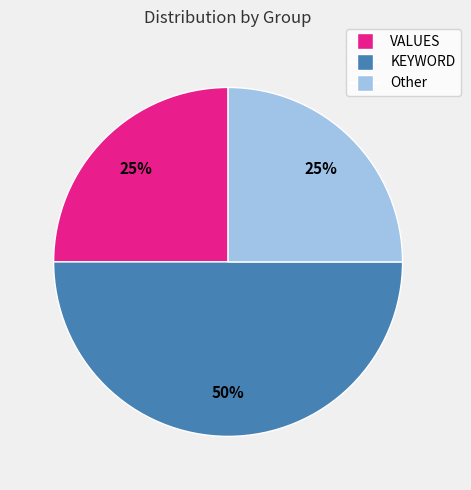

What percentage is the VALUES slice, to the nearest percent?

25%